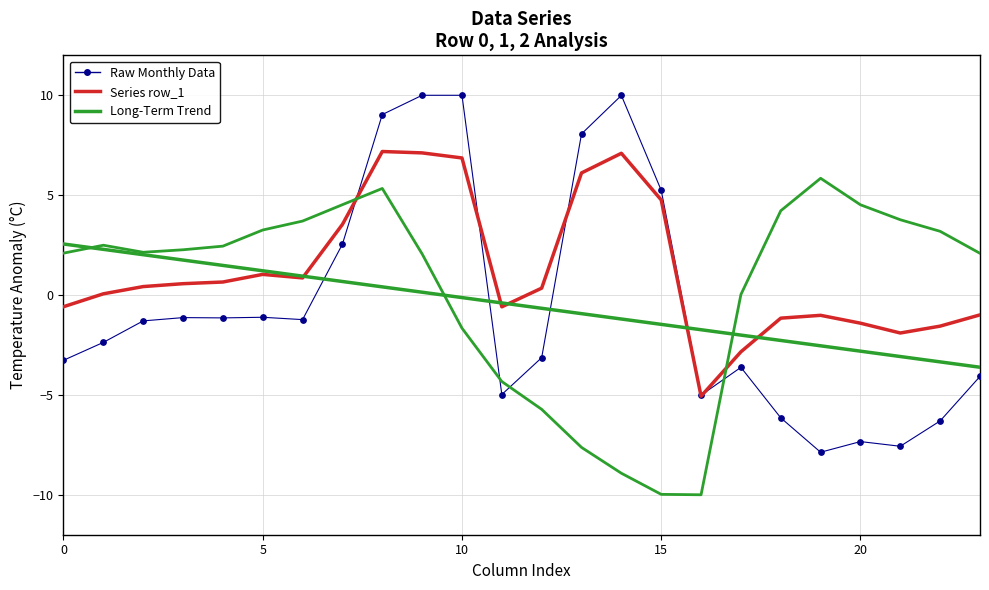

How many lines are shown in the chart?

4